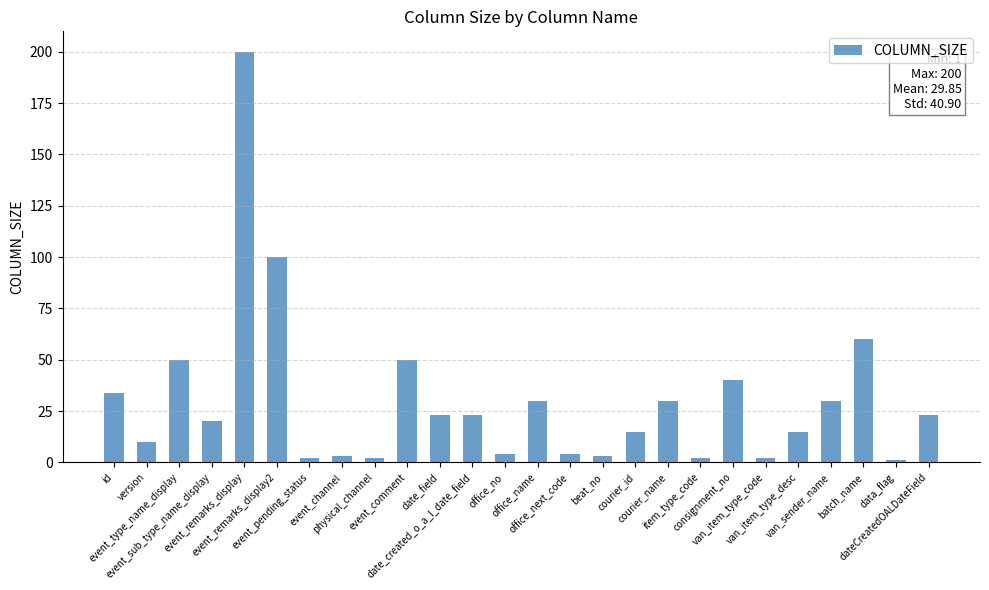

What is the greatest value displayed?

200